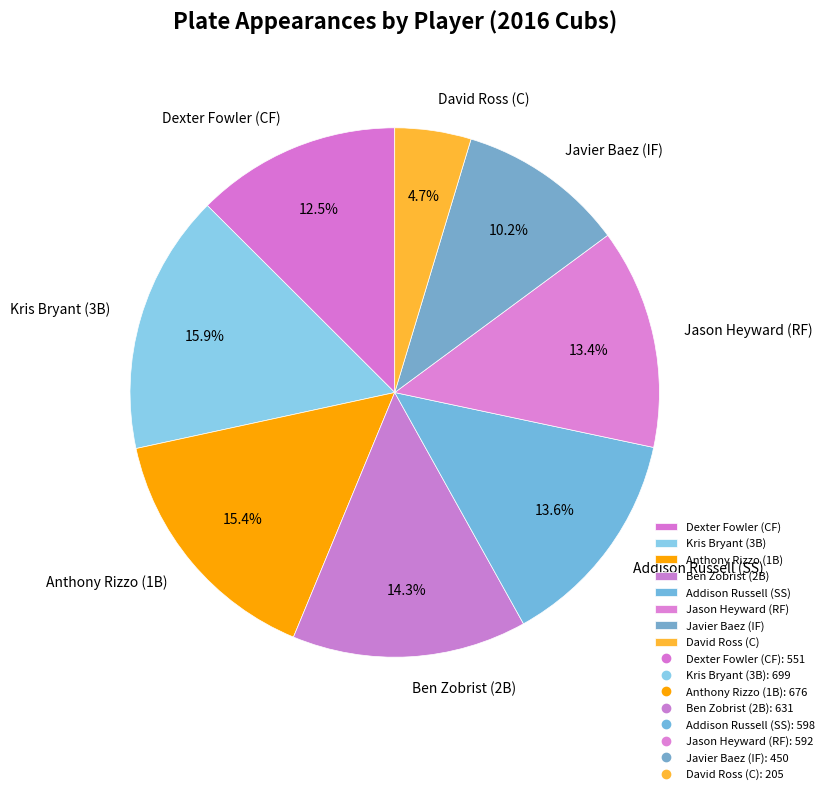

What is the smallest slice in the pie chart?

David Ross (C)